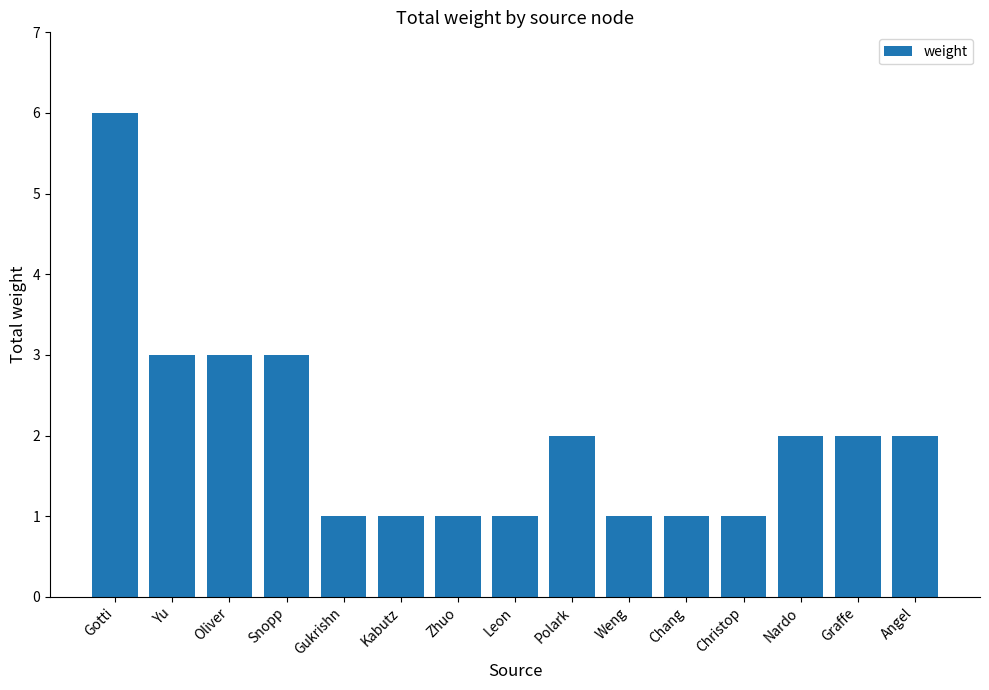

What is the difference between the maximum and second lowest values?

5